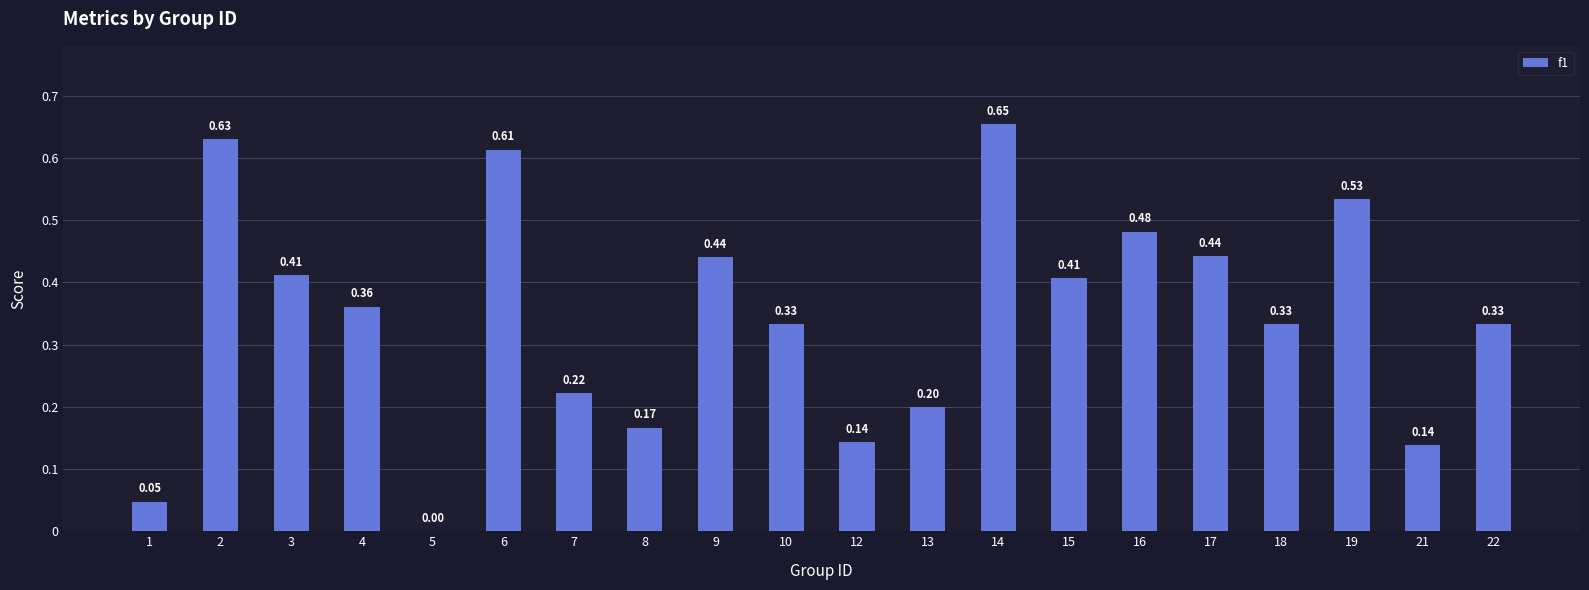

What is the sum of all values?

6.9